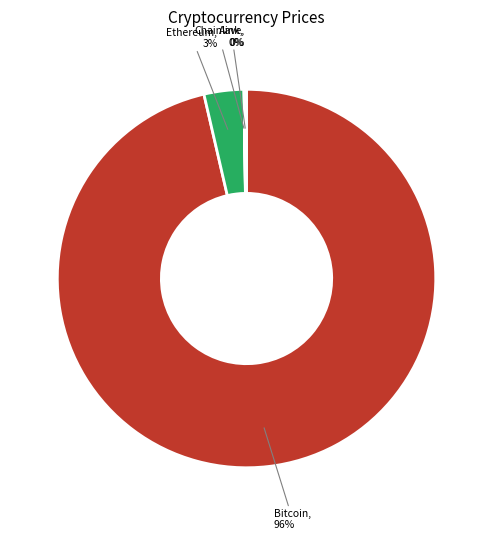

To the nearest percent, what portion does Ethereum represent?

3%